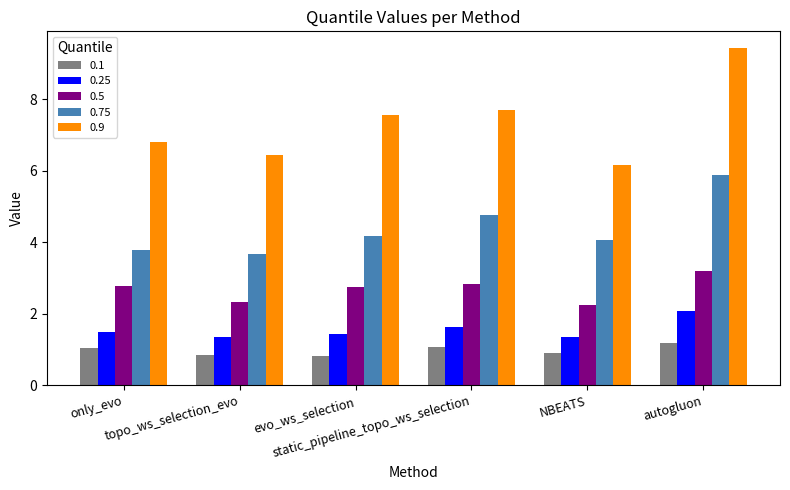

What is the smallest value displayed?

0.8